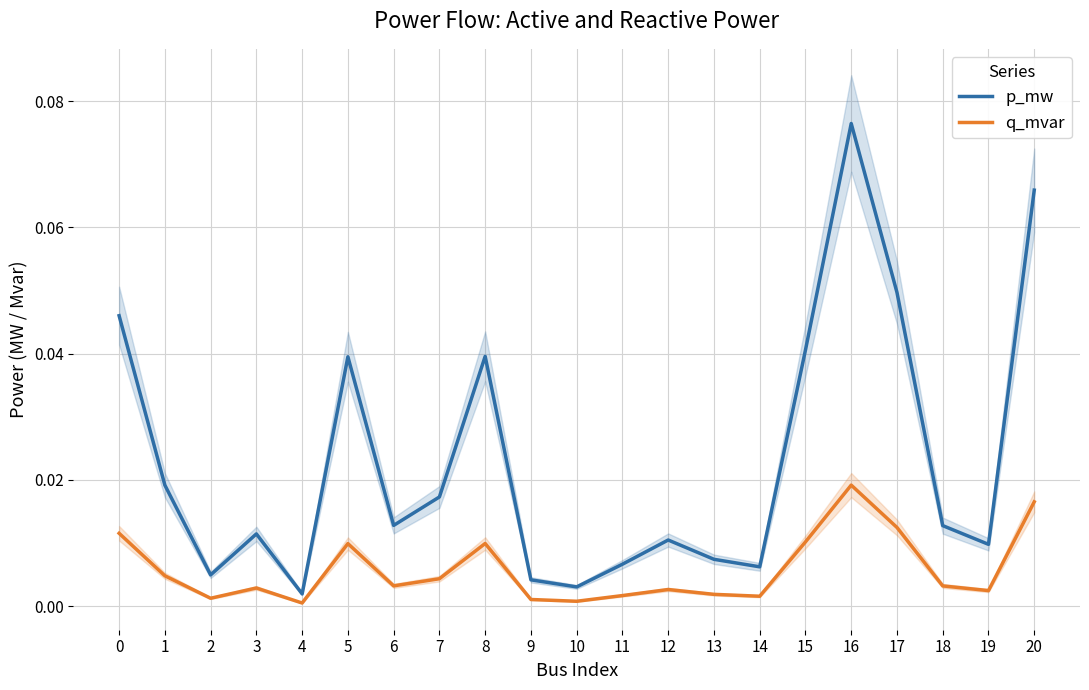

Does the chart display data point markers on the line(s)?

No